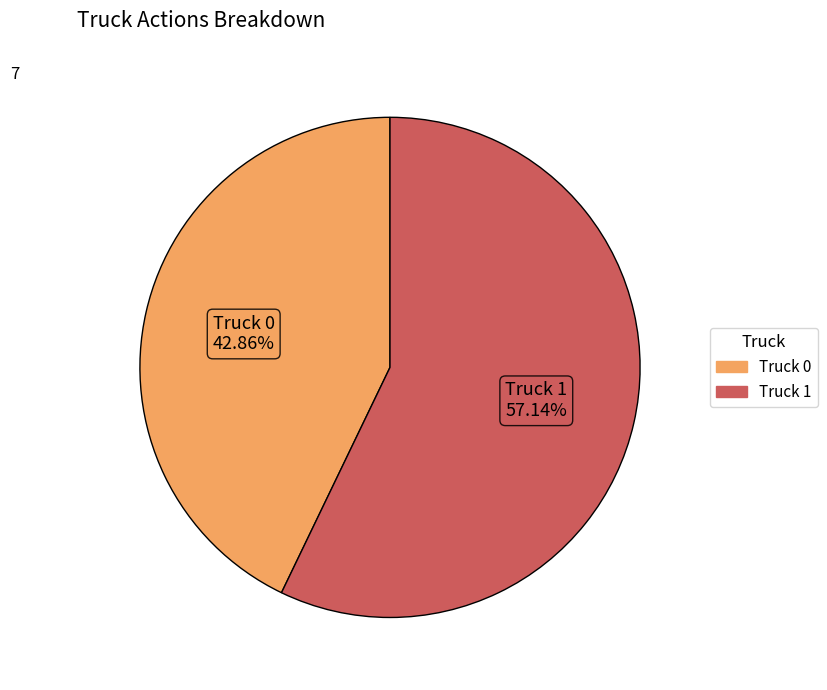

Approximately how many times larger is the value at Truck 1 compared to Truck 0?

1.3